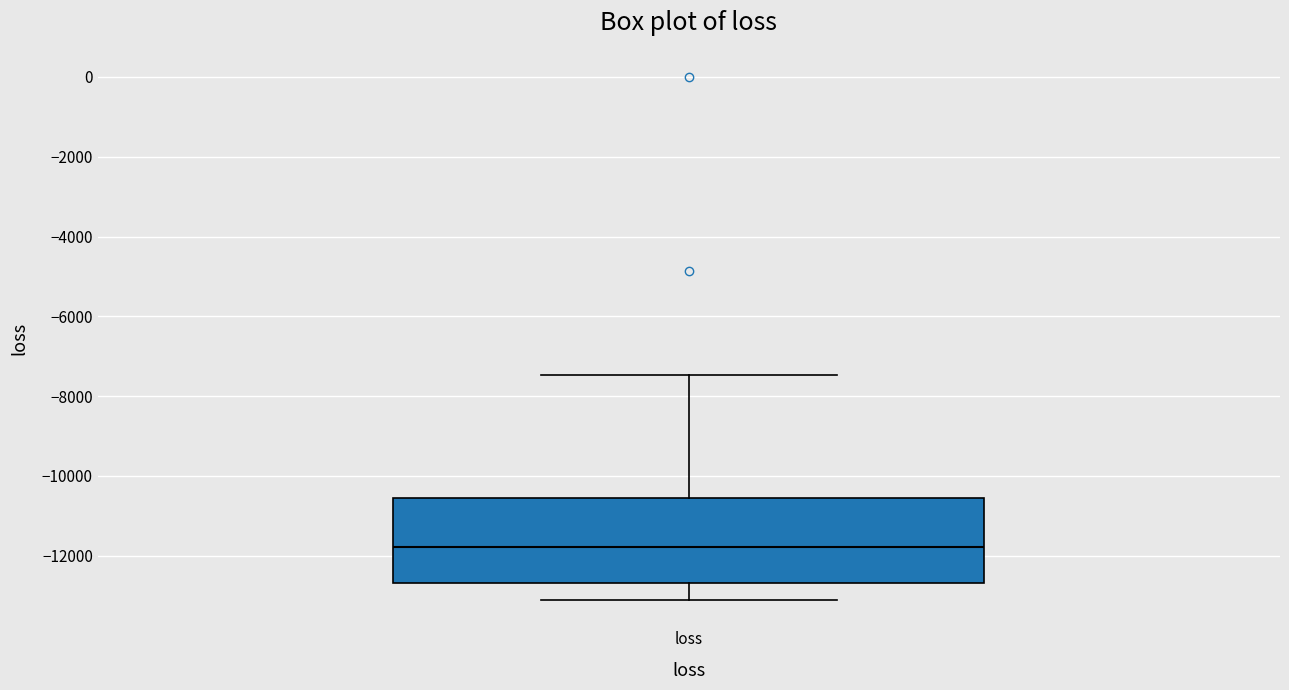

Where does the upper whisker of the box for loss end on the y-axis? The values are not printed on the chart, so give them approximately, as read against the axis.

-7400